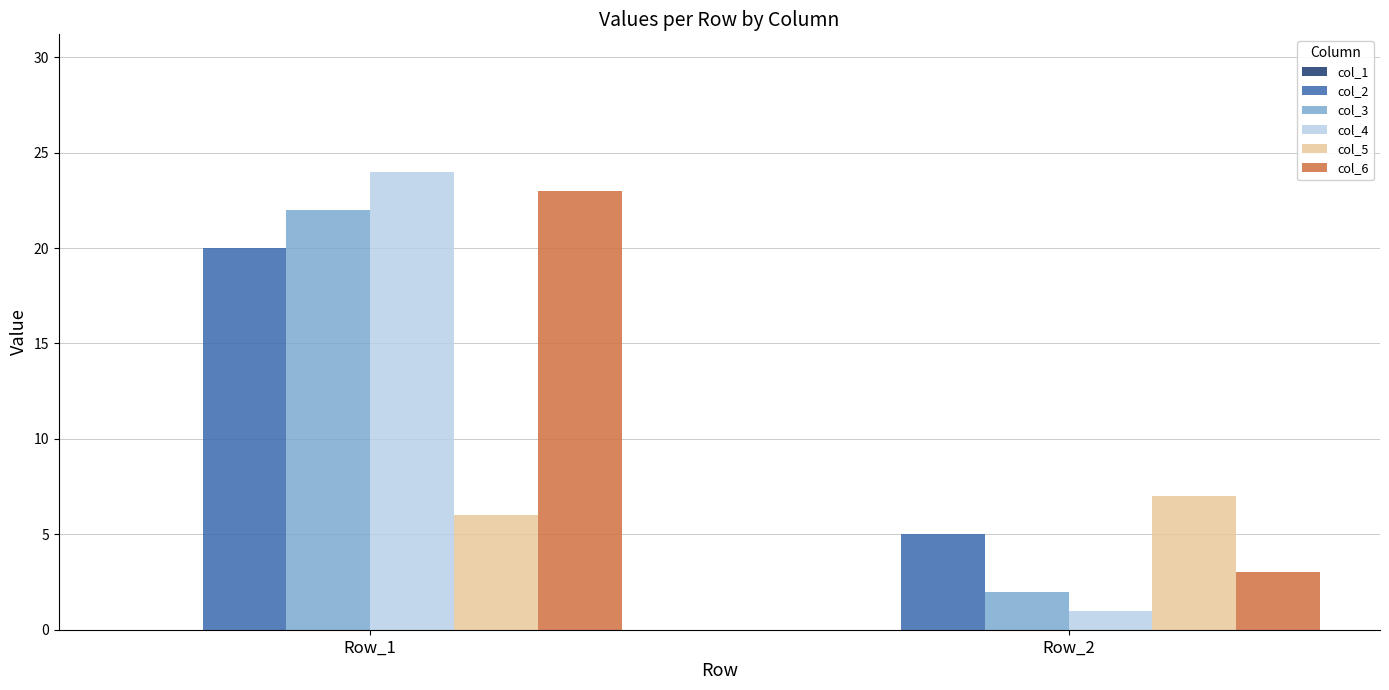

What is the total value across all series at Row_2?

18